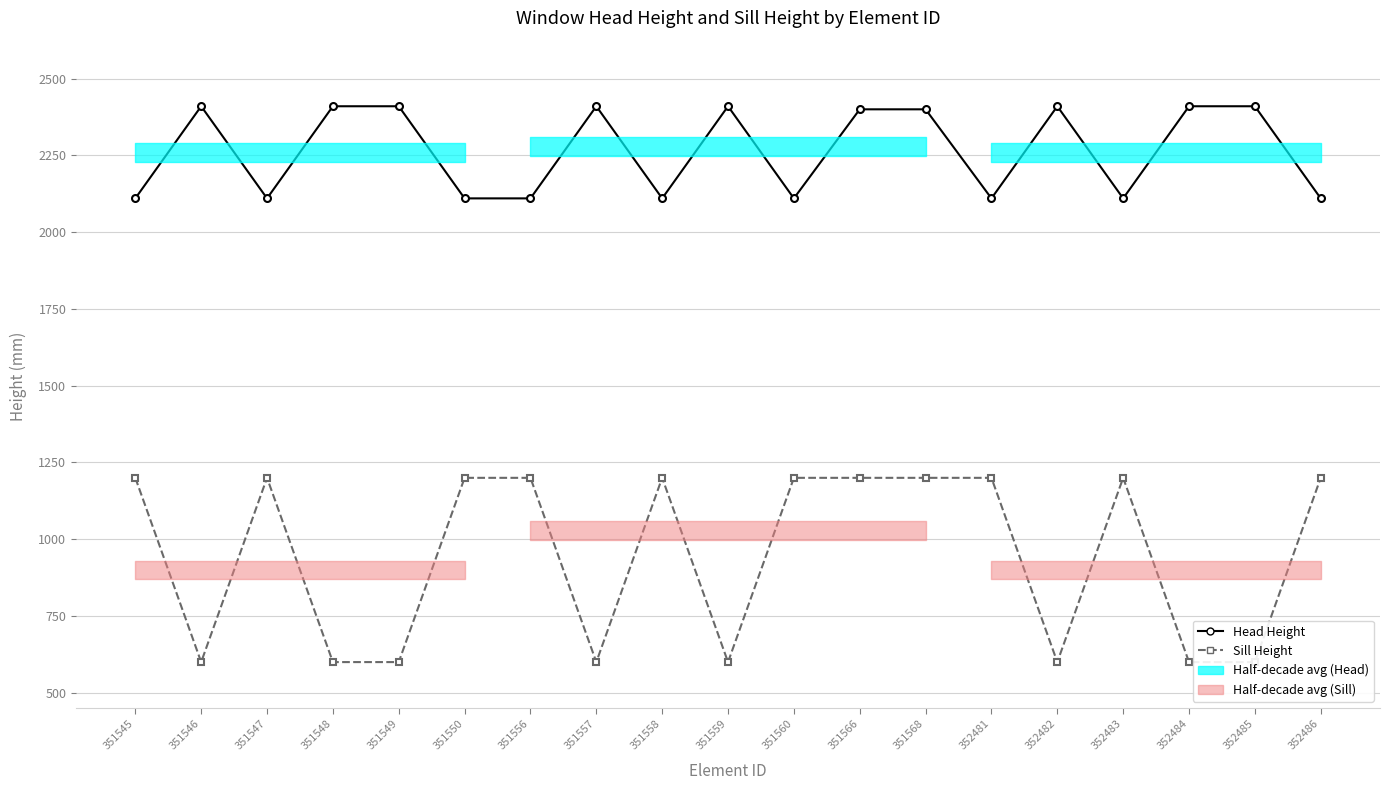

At which category does the chart reach its peak across all series?

351546